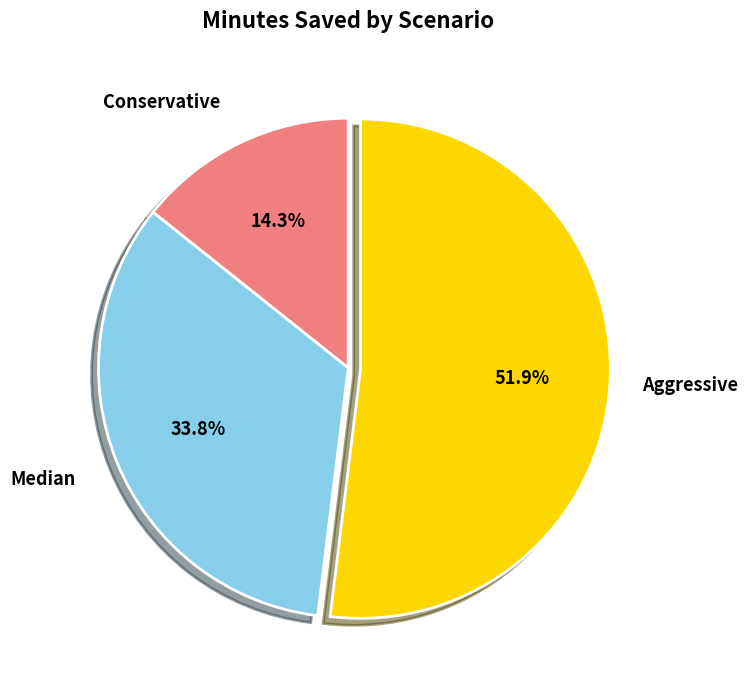

Which slice is the smallest?

Conservative